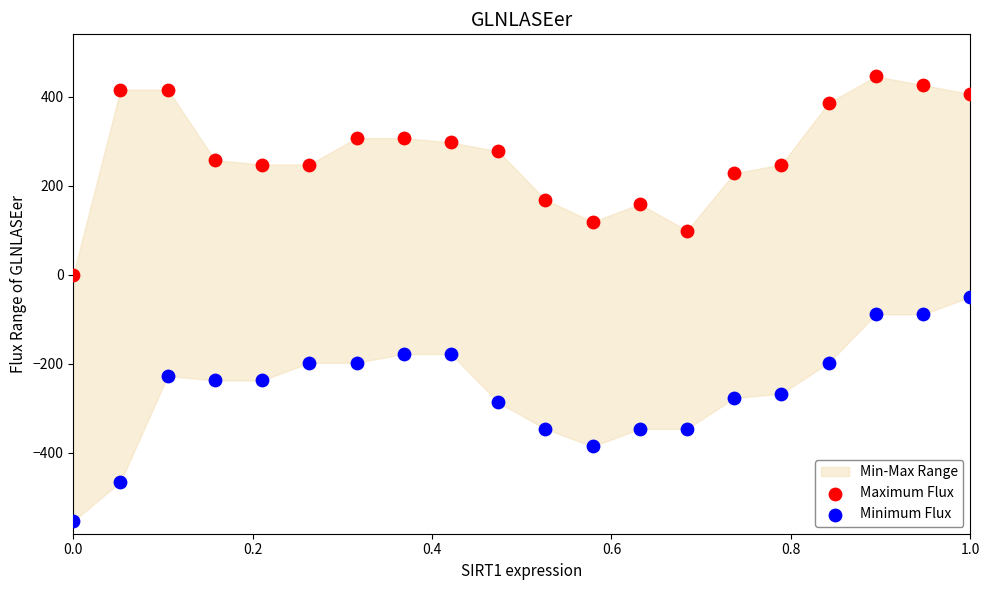

Which series has the widest spread of Y values?

Minimum Flux